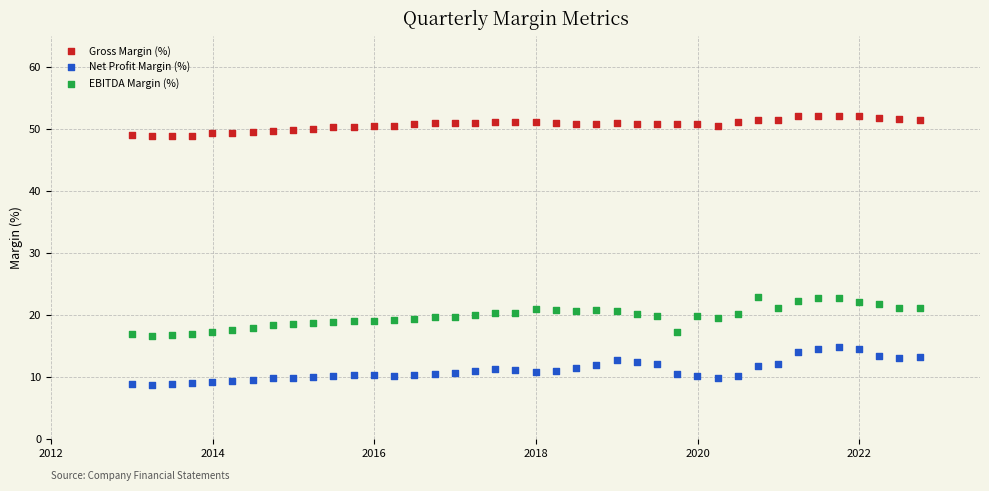

Which series reaches the minimum Y coordinate?

Net Profit Margin (%)